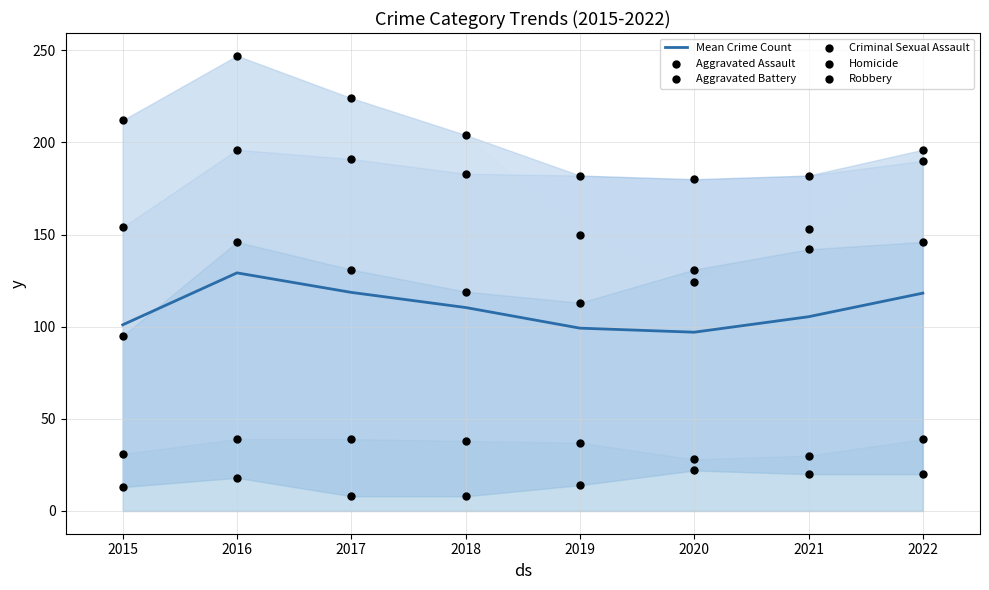

Which series reaches the minimum Y coordinate?

Homicide